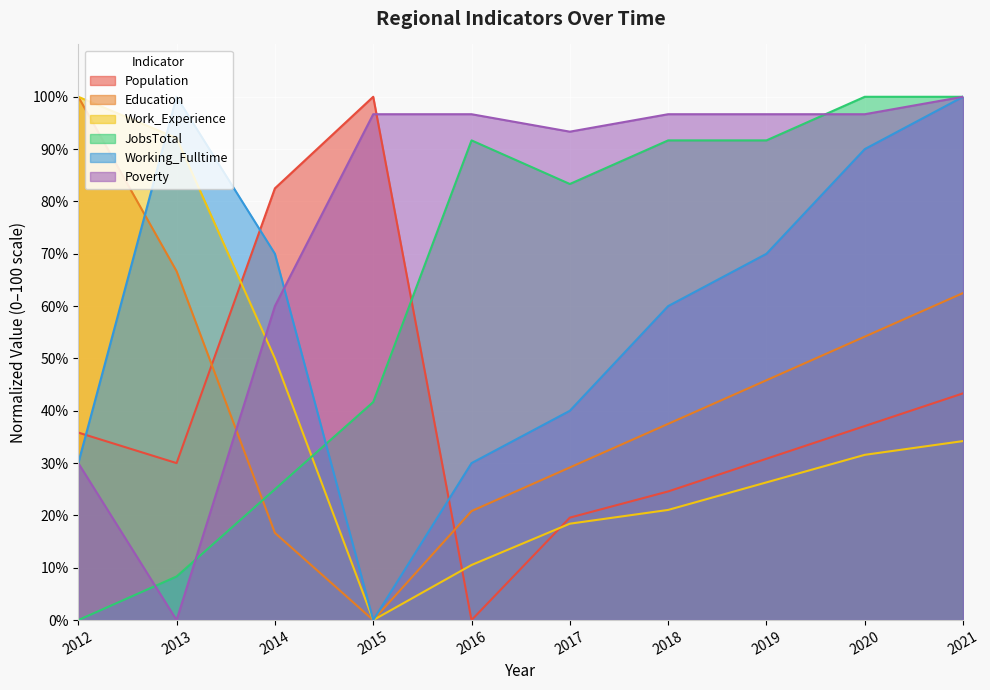

What is the value of the Education point at the 3rd from the left?

16.7